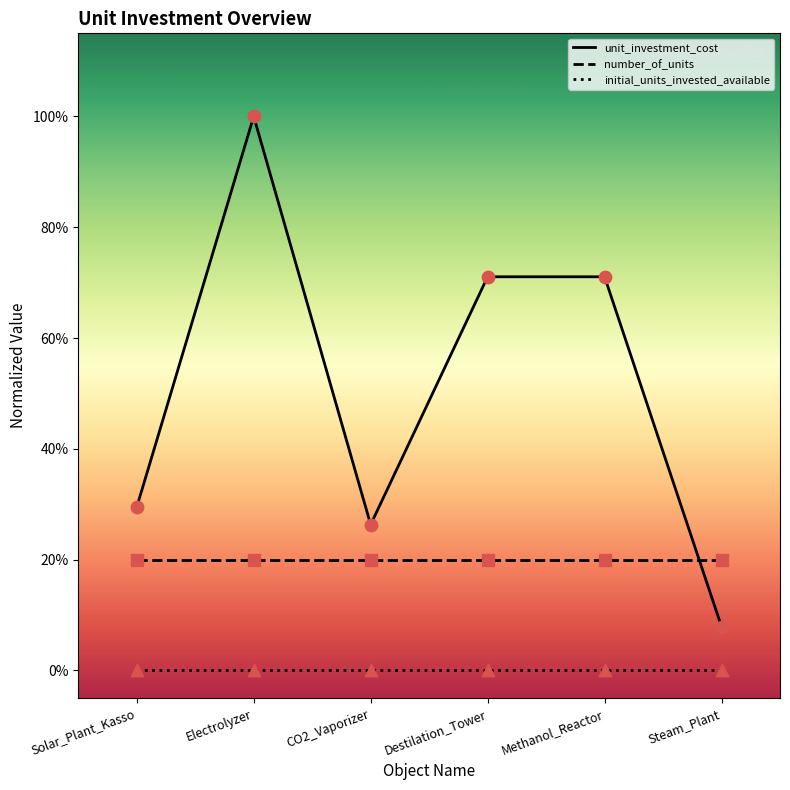

Is the value of unit_investment_cost at CO2_Vaporizer greater than the value of initial_units_invested_available at Electrolyzer?

Yes